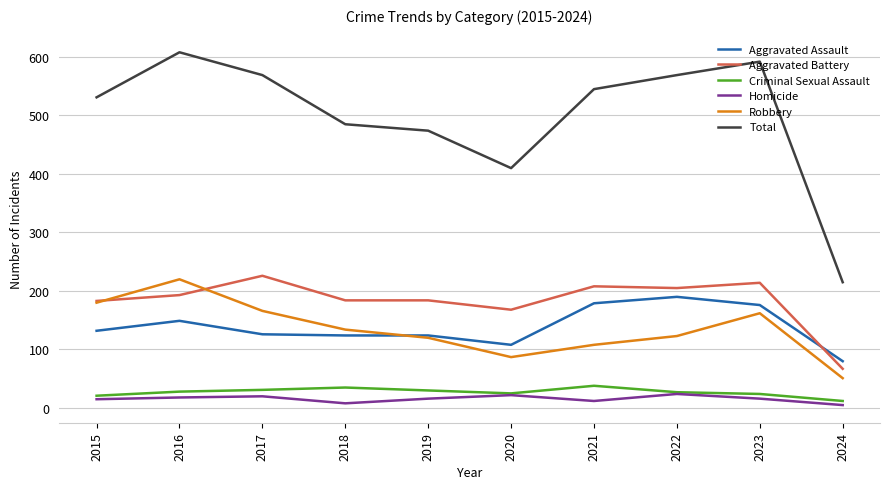

True or false: Total and Homicide intersect in this chart.

False